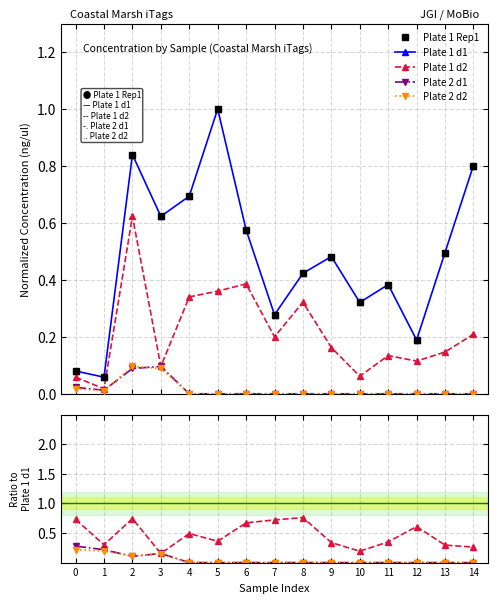

True or false: Plate 2 d2 and Plate 1 d2 cross at least once.

False